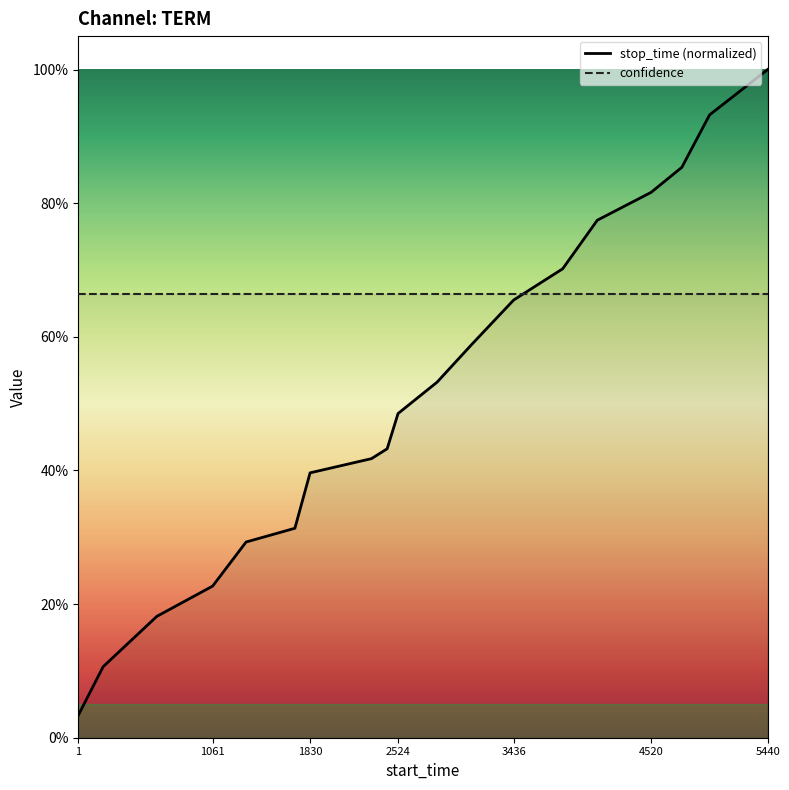

Is it true that the value at 1 is 0.0?

True